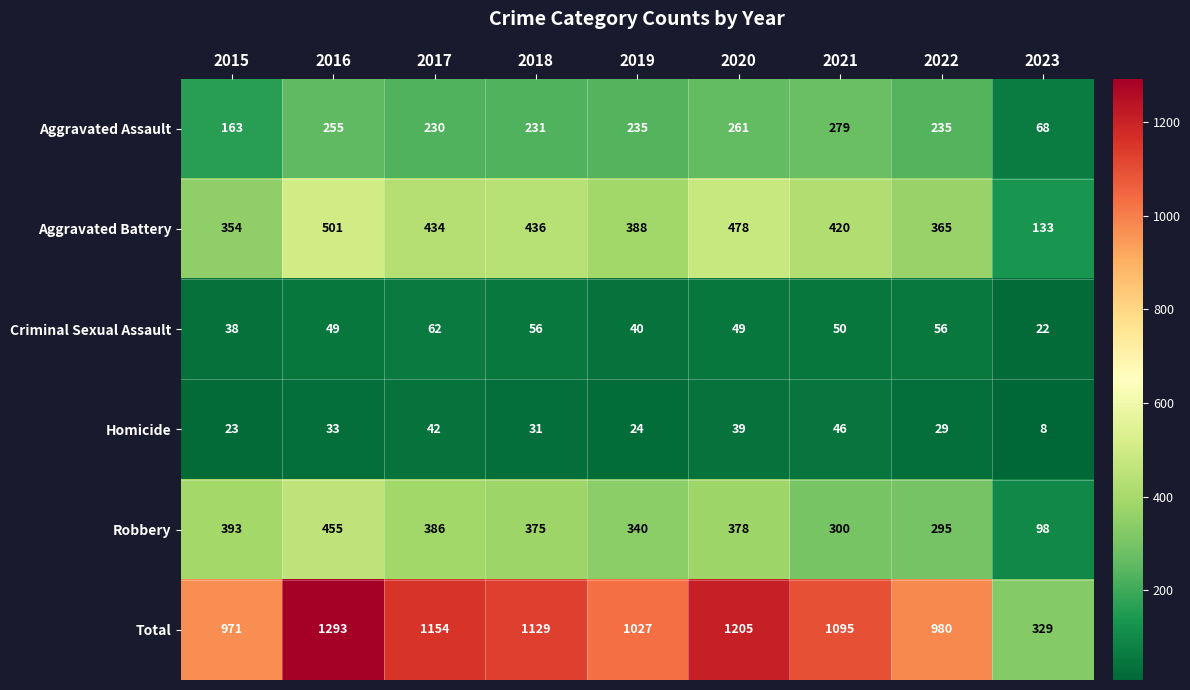

What is the total value across all series at 2020?

2410